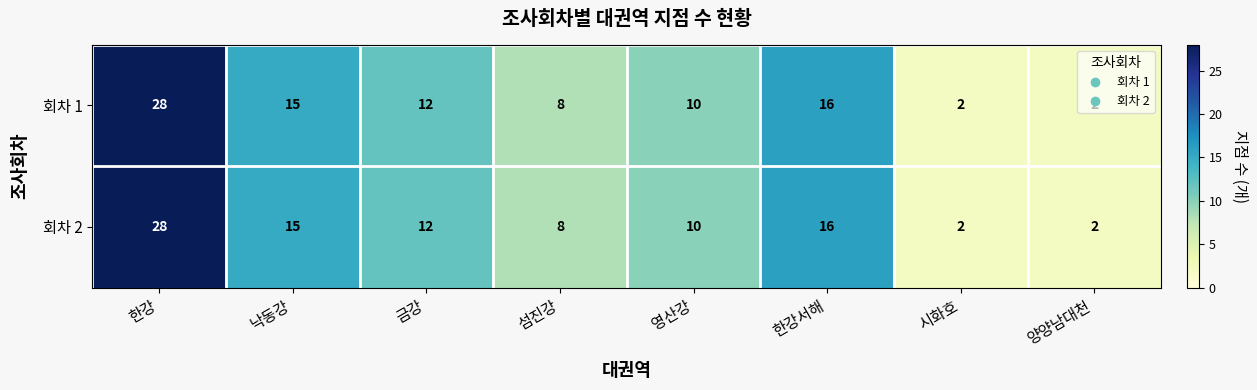

Which label corresponds to the largest value in the chart?

한강